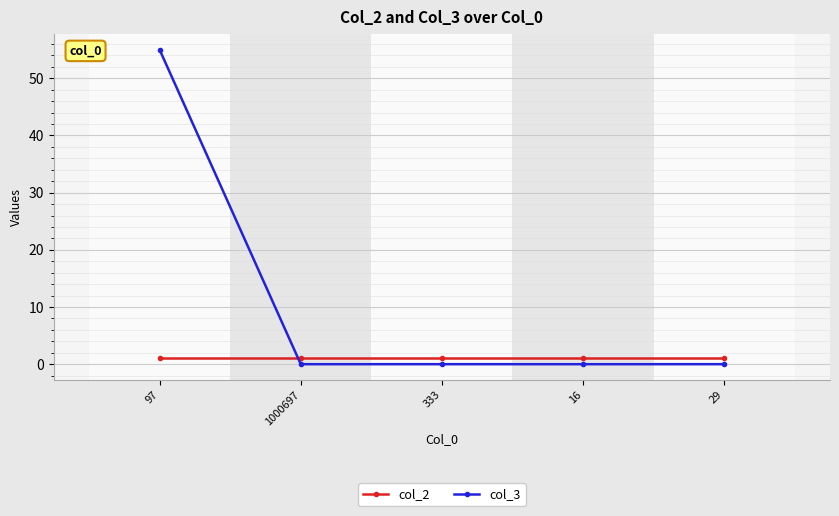

What is the greatest value displayed?

55